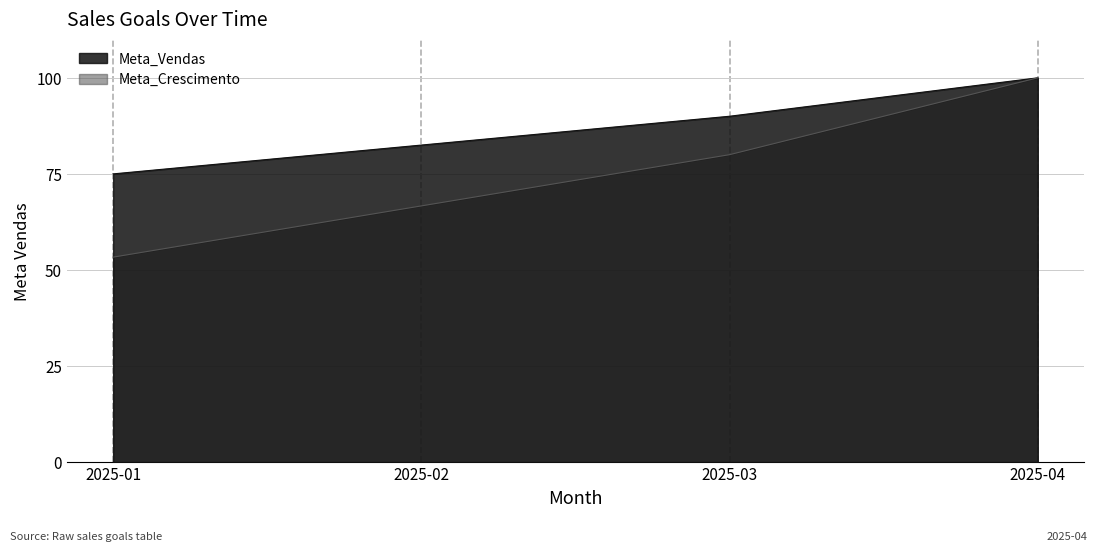

True or false: Meta_Vendas and Meta_Crescimento intersect in this chart.

False